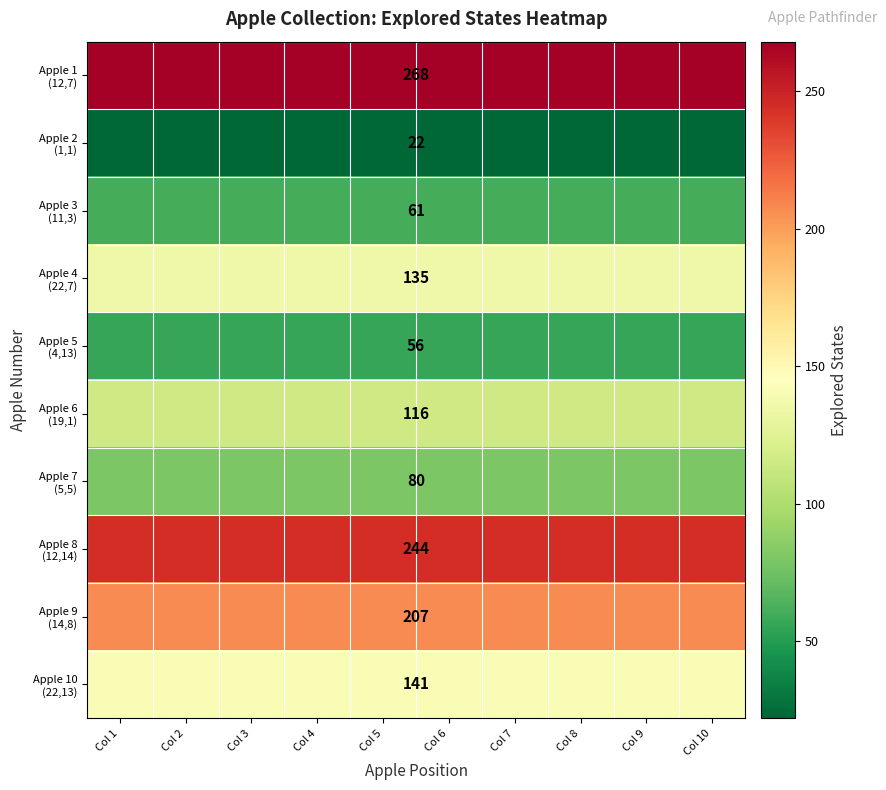

What is the total value across all series at Col 5?

1330